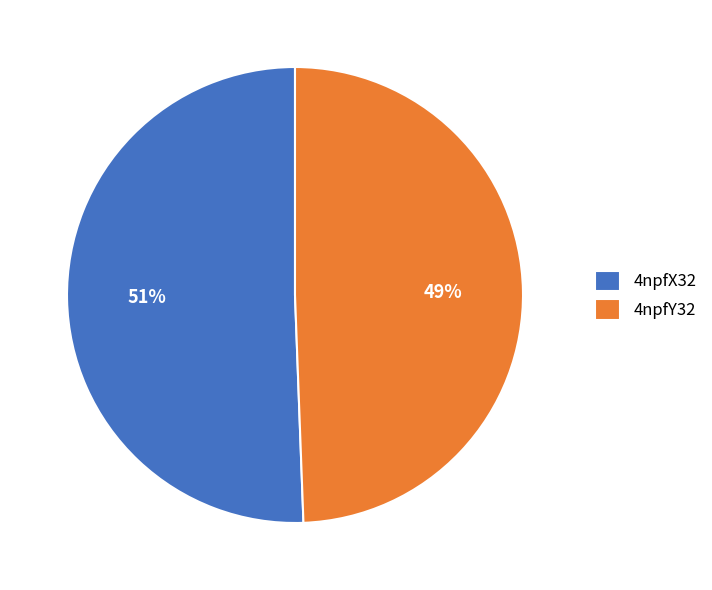

Which slice is the largest?

4npfX32